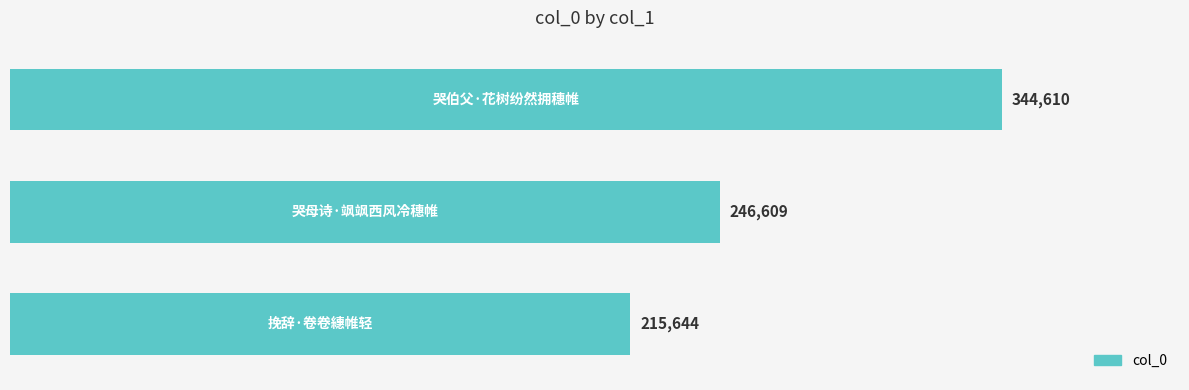

Count the number of data series in this chart.

1